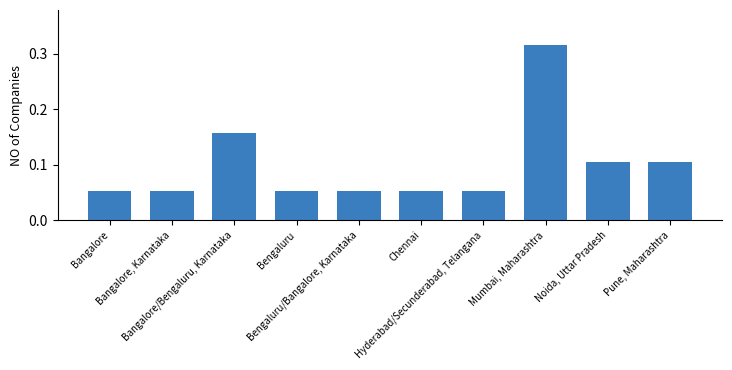

Which category has the highest value across all series?

Mumbai, Maharashtra